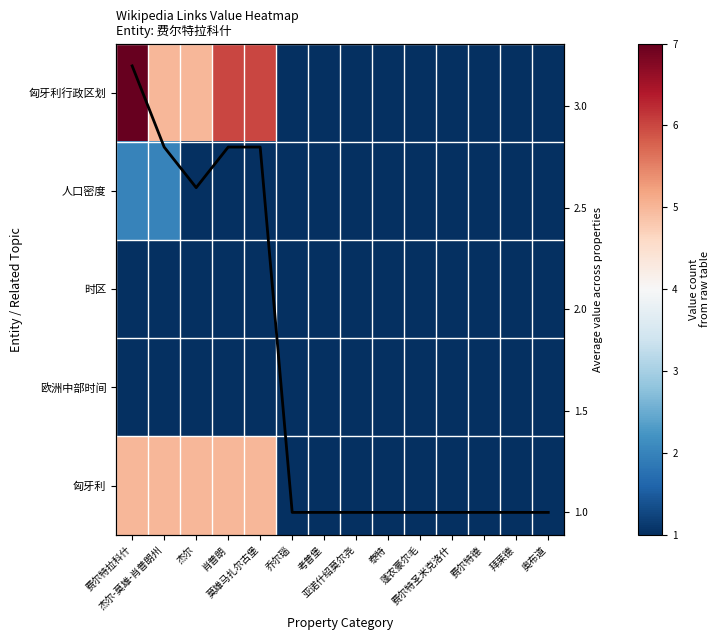

How many data points in Column mean are above 1?

5